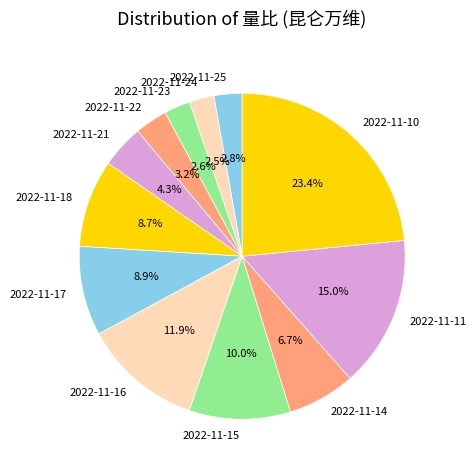

Approximately how many times larger is the value at 2022-11-18 compared to 2022-11-10?

0.4